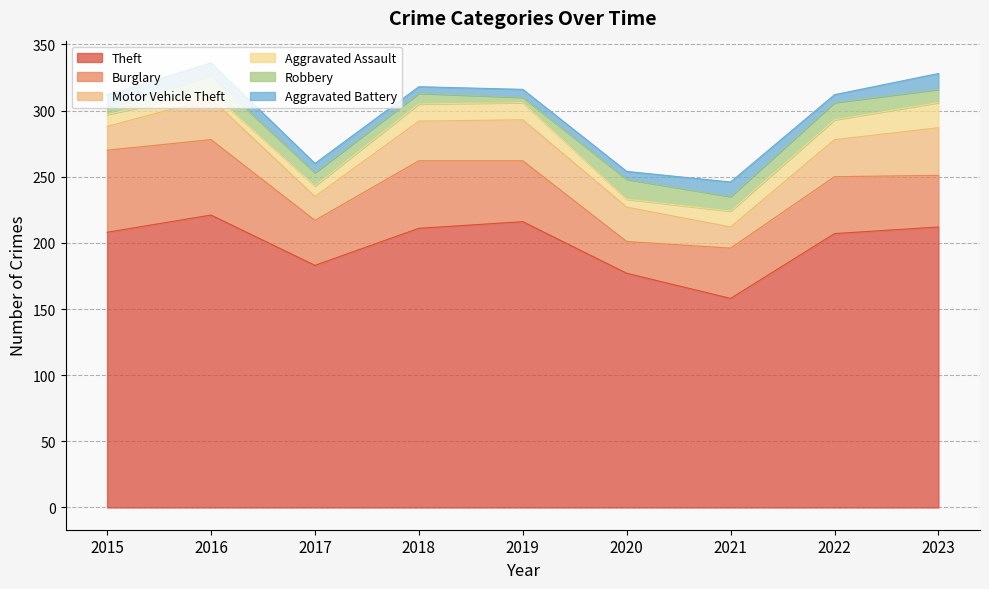

Which series has the largest total across all categories?

Theft